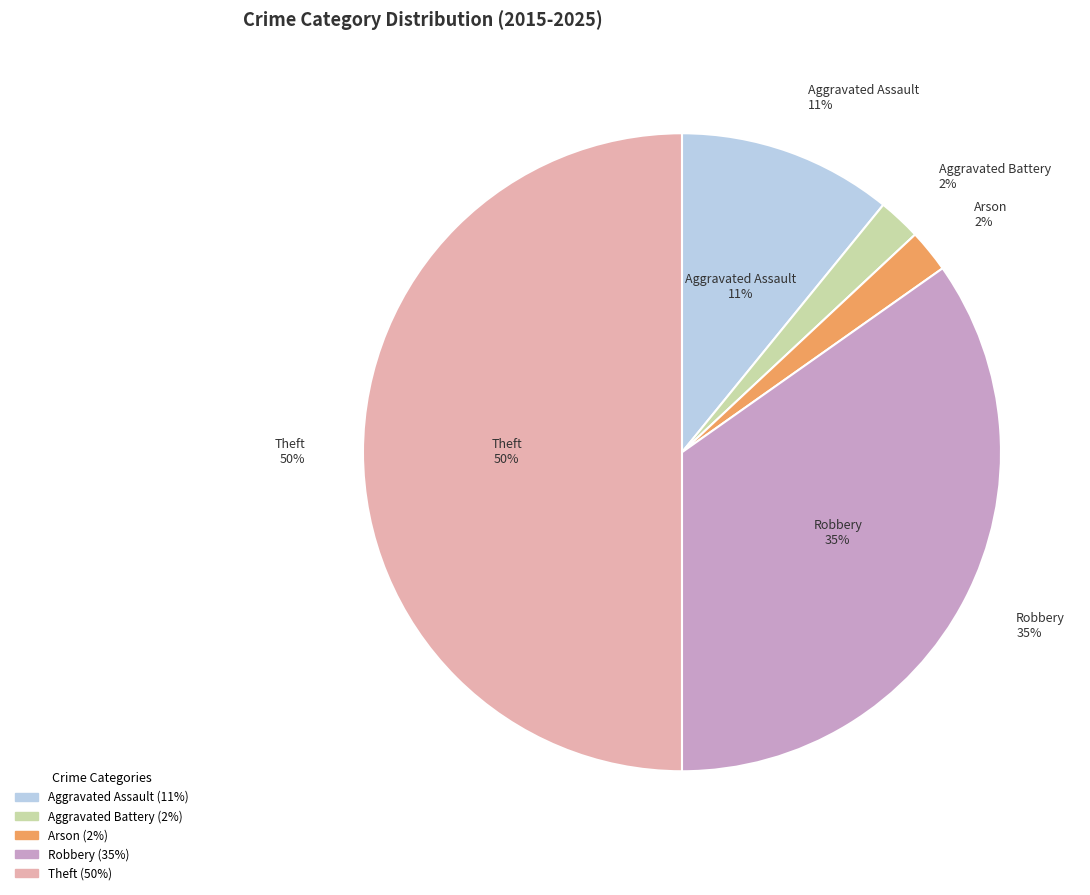

Count the number of slices in the pie.

5